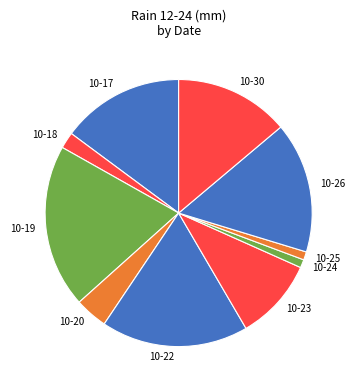

Does 10-30 account for over 50% of the chart?

No